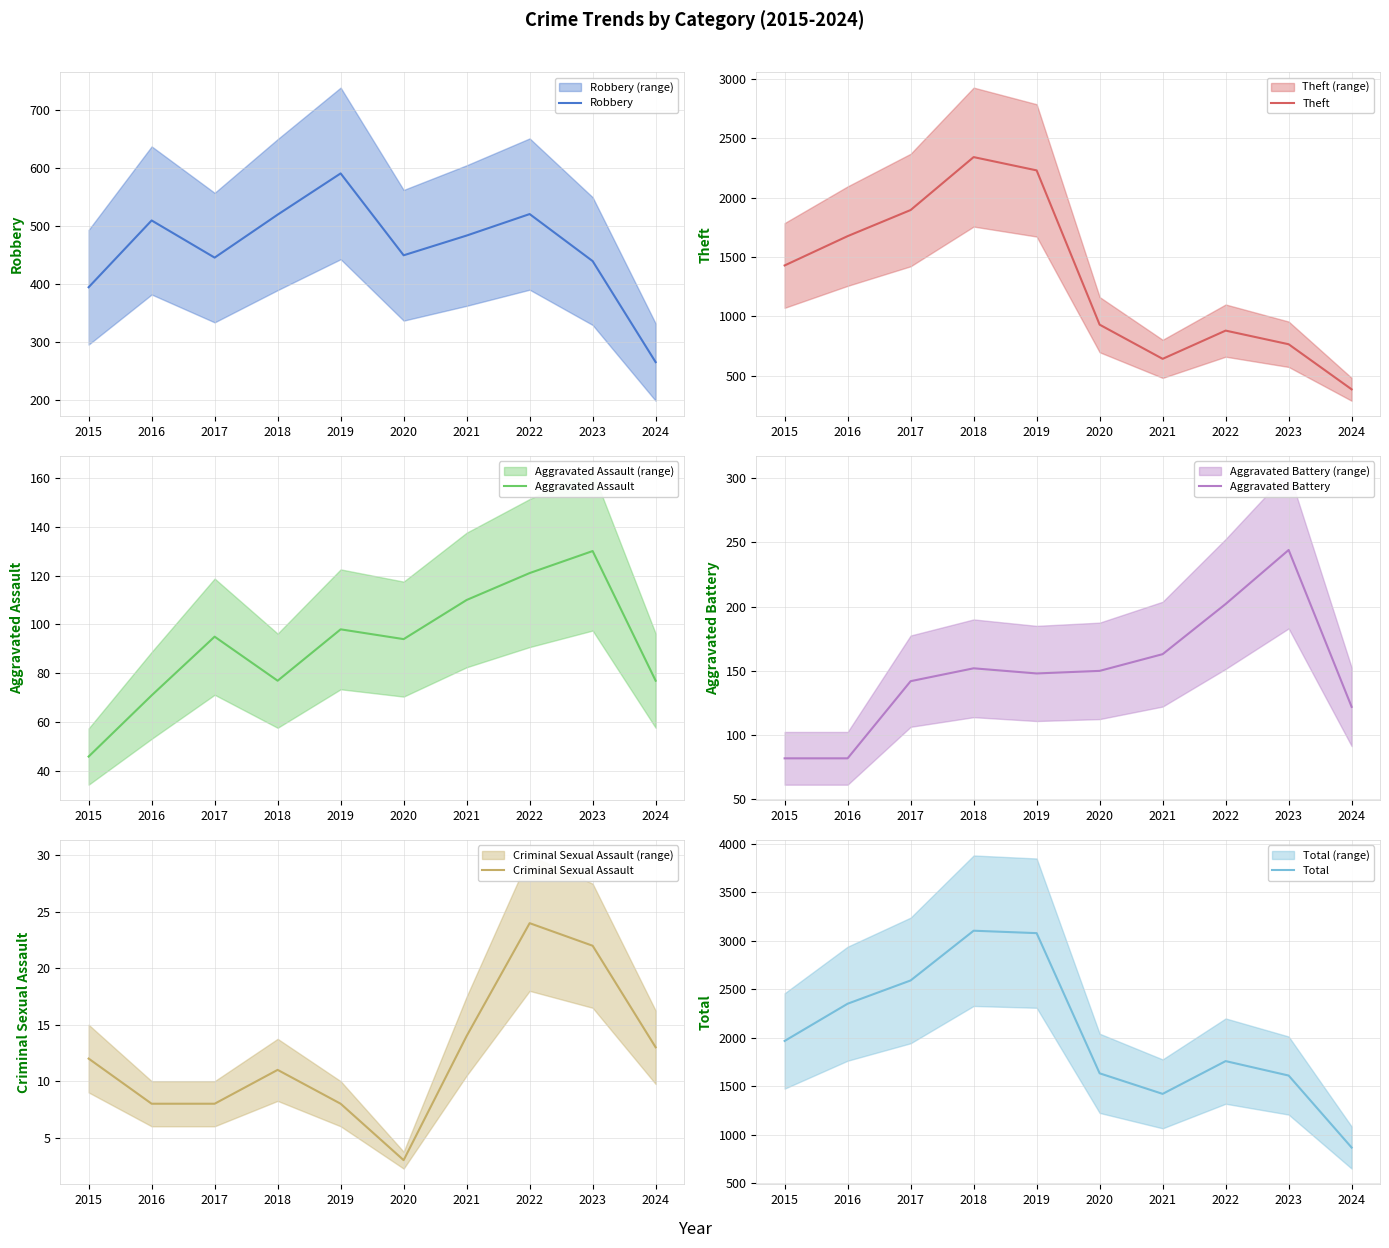

True or false: Criminal Sexual Assault has more than 1 interior local peaks.

True